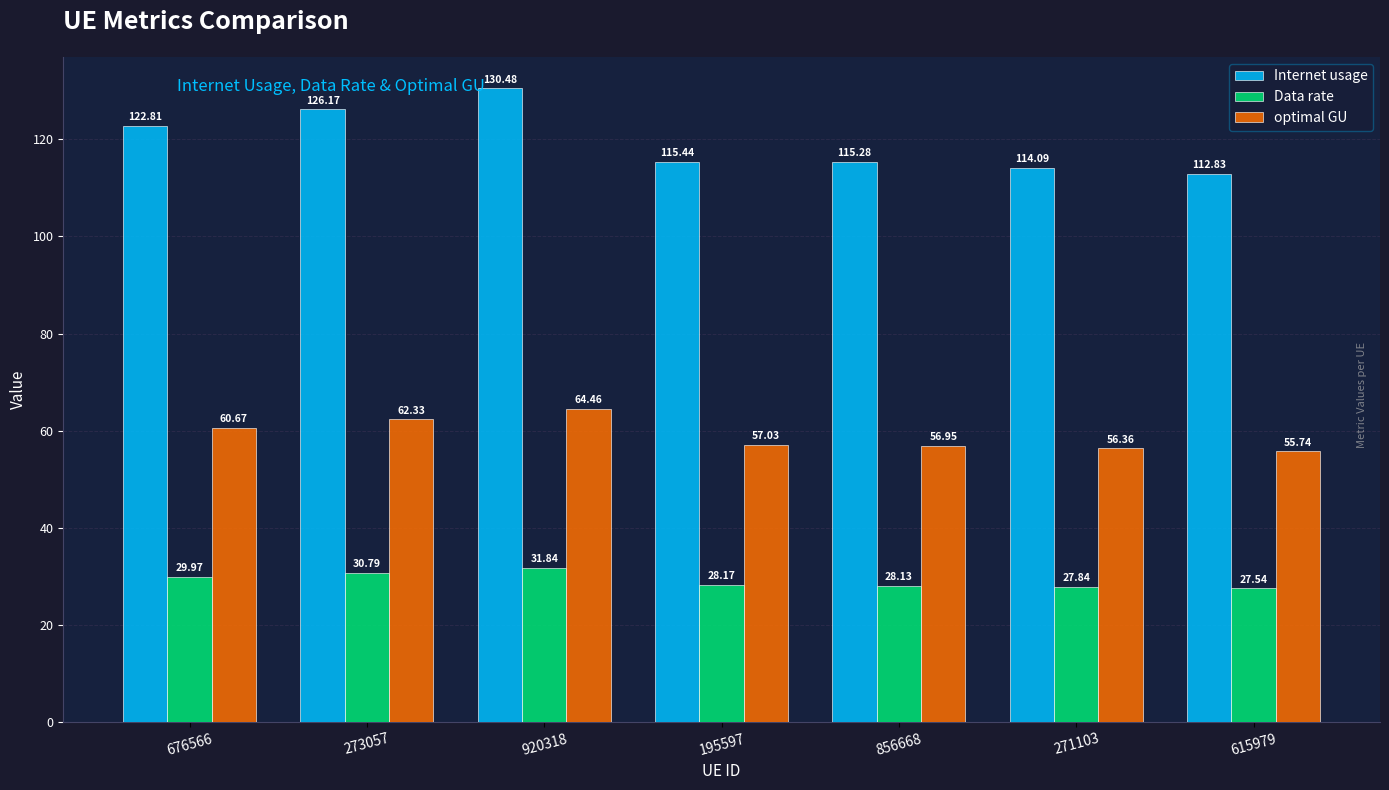

What is the label of the 2nd bar from the left?

273057